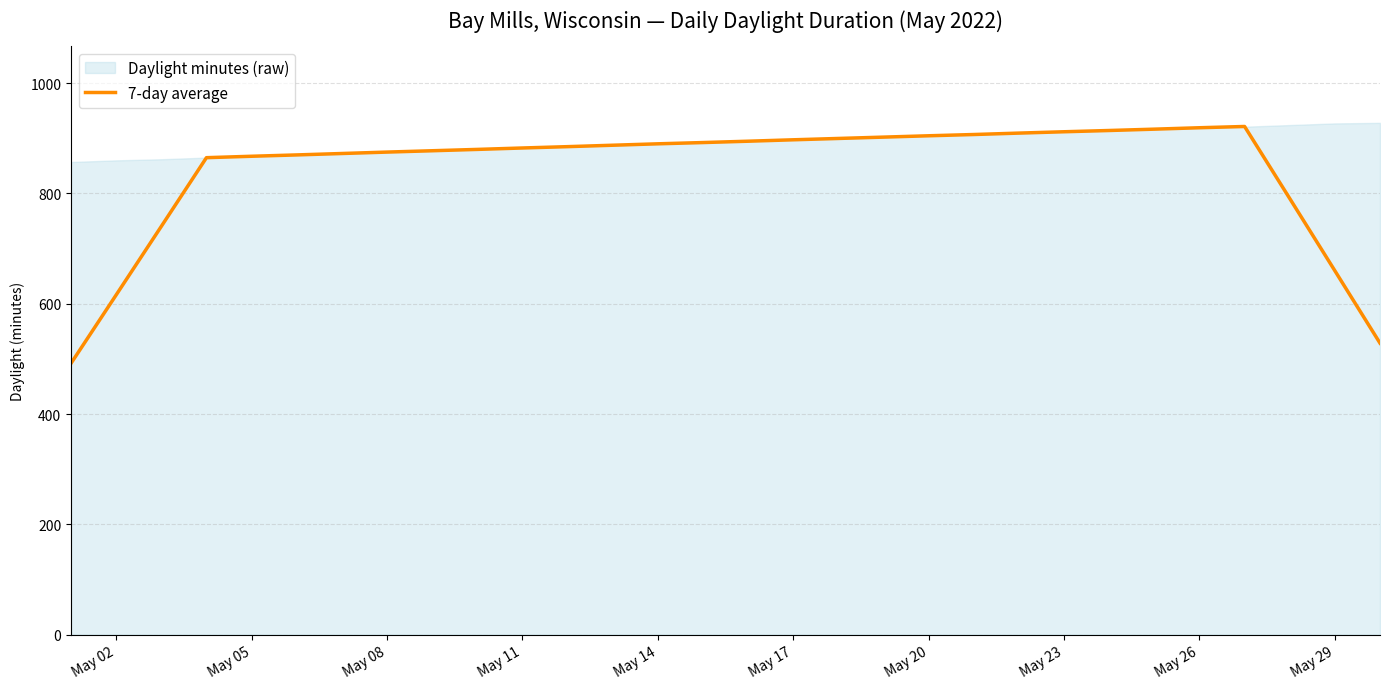

What is the highest value of the 7-day average series?

921.4